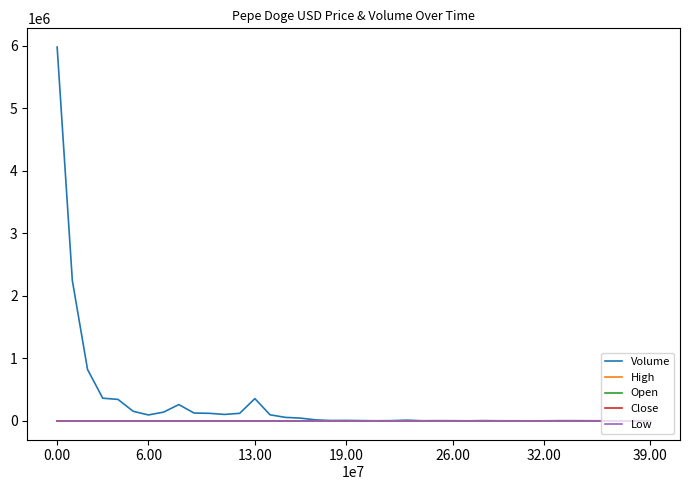

Which series has the largest total across all categories?

Volume